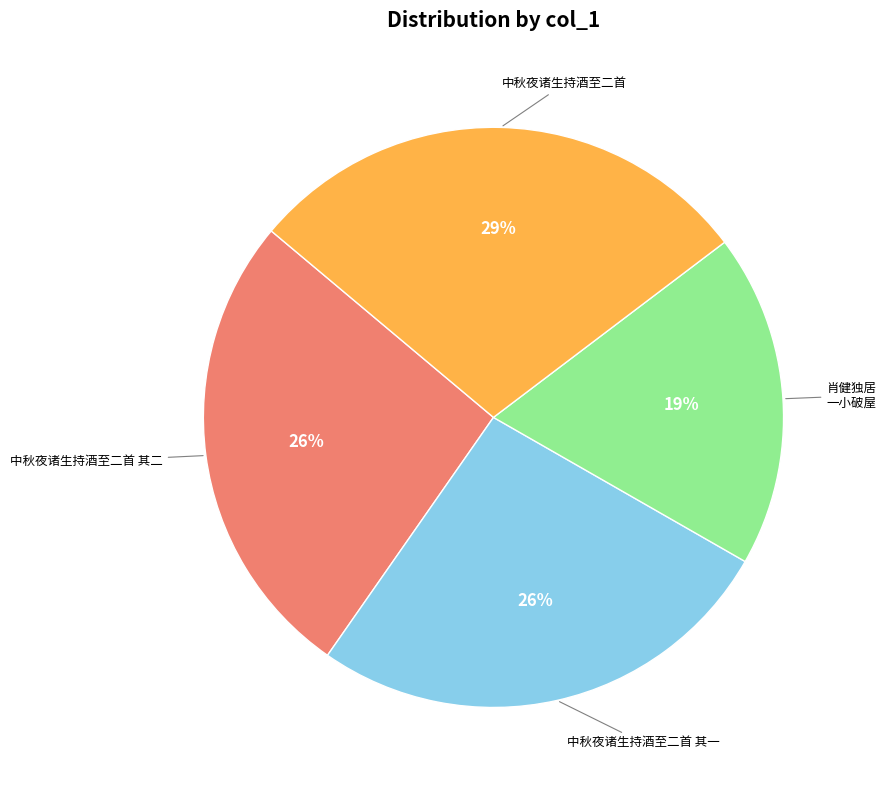

To the nearest percent, what is the average slice percentage?

25%